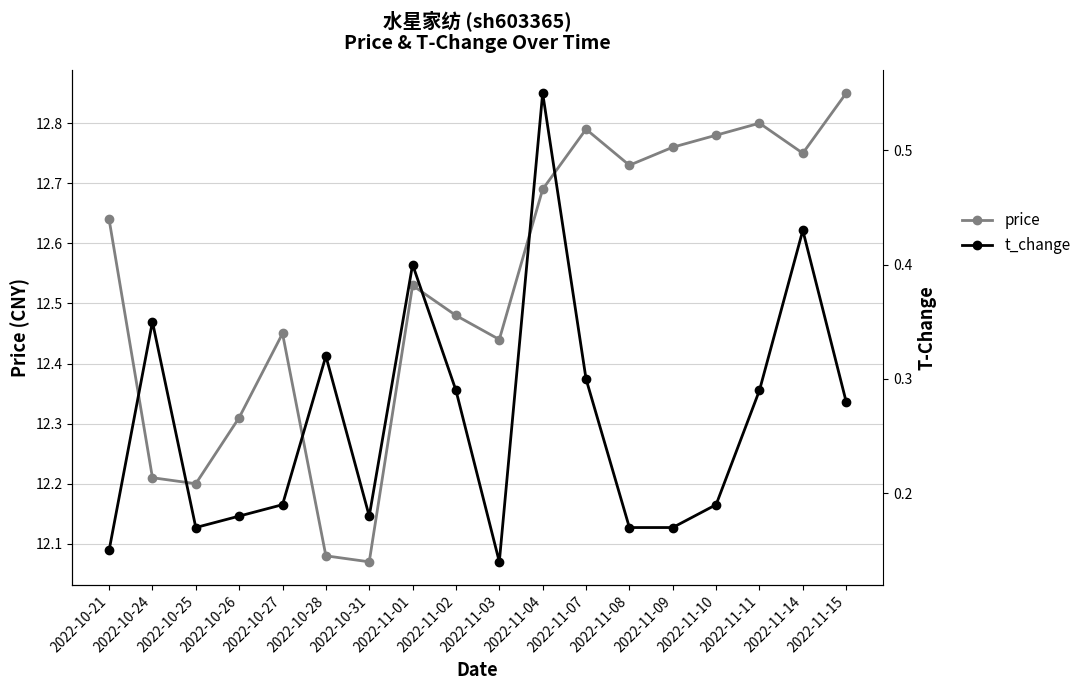

Reading left to right, what are all the values shown in this chart?

price: 12.6	12.2	12.2	12.3	12.4	12.1	12.1	12.5	12.5	12.4	12.7	12.8	12.7	12.8	12.8	12.8	12.8	12.8
t_change: 0.1	0.3	0.2	0.2	0.2	0.3	0.2	0.4	0.3	0.1	0.6	0.3	0.2	0.2	0.2	0.3	0.4	0.3